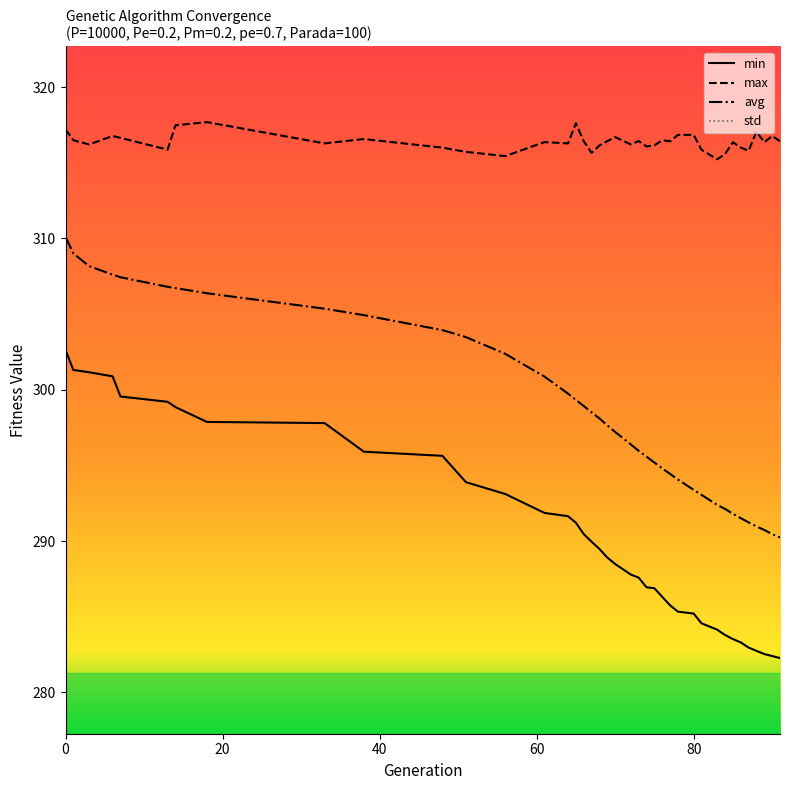

How many lines are shown in the chart?

4